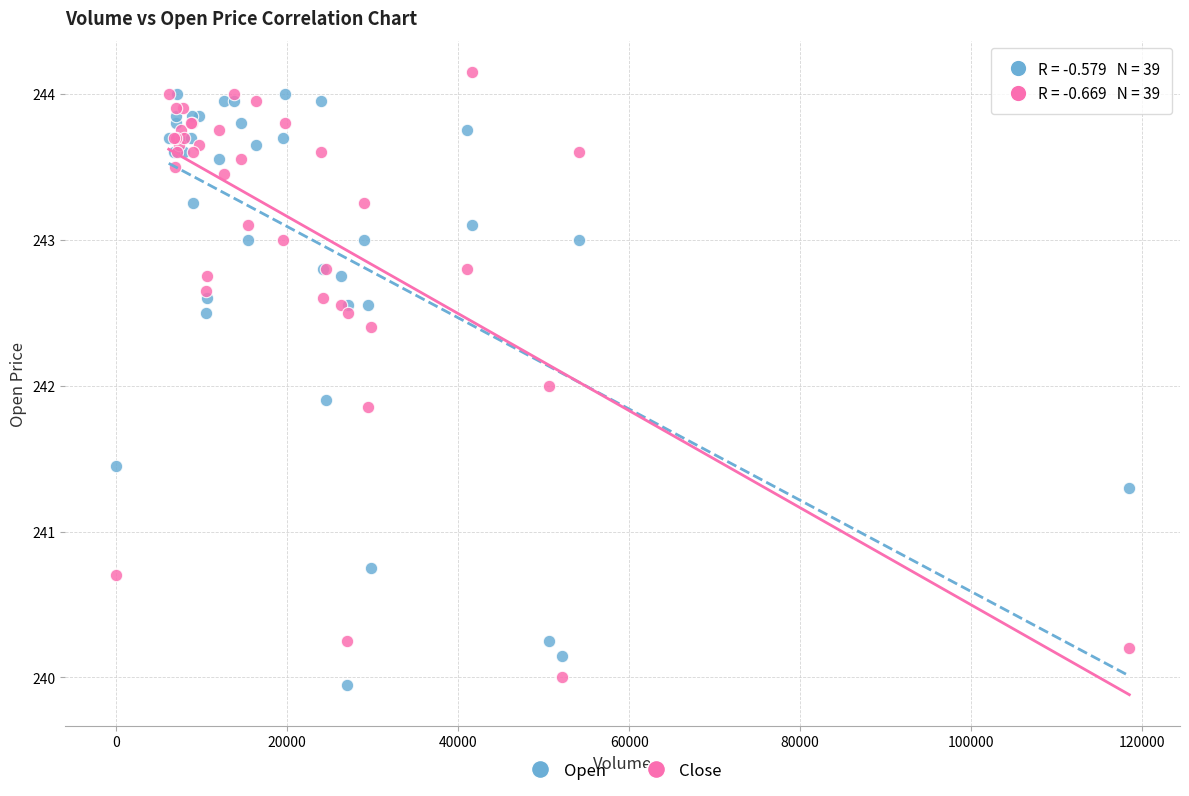

What is the X range (max minus min) for the scatter plot?

118490.0